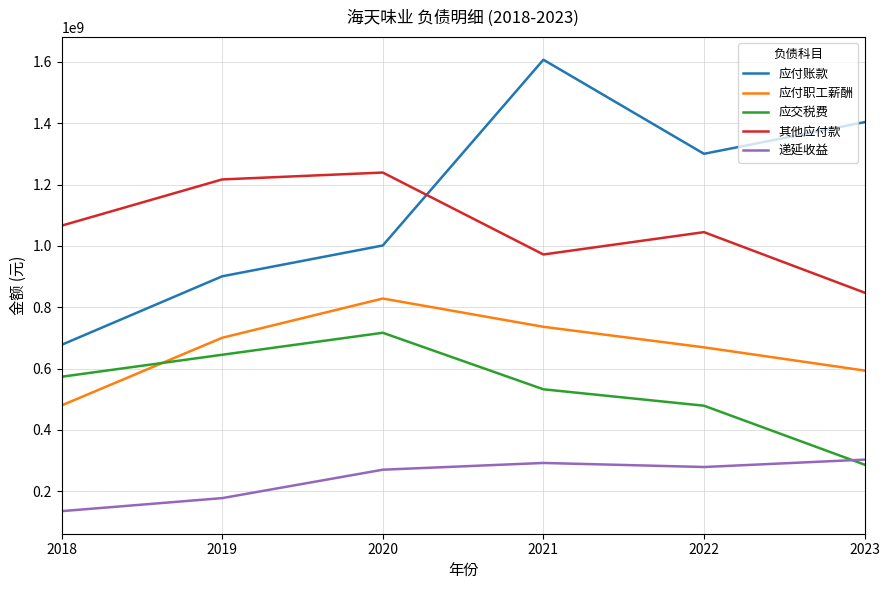

What is the difference between the second highest and minimum values in the 应付账款 series?

725938751.6